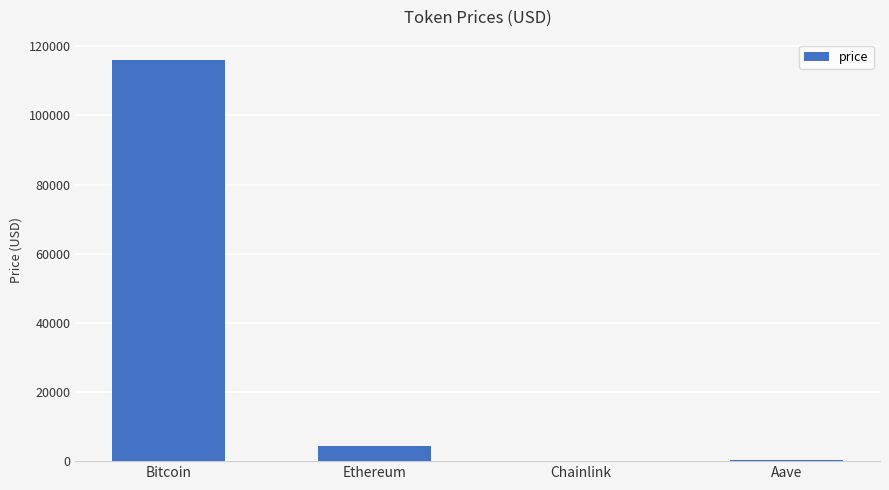

What is the greatest value displayed?

116115.0